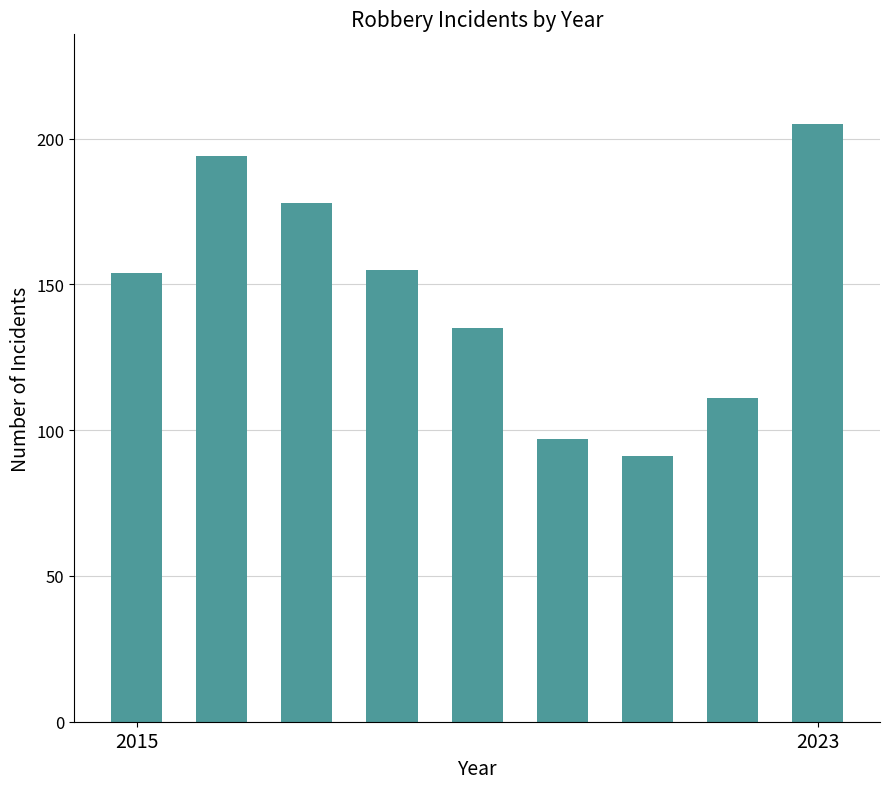

What is the maximum value shown in the chart?

205